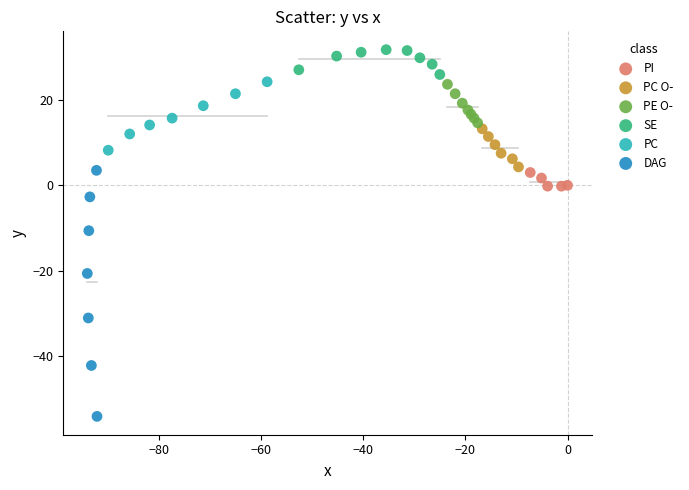

Which series reaches the maximum Y coordinate?

SE